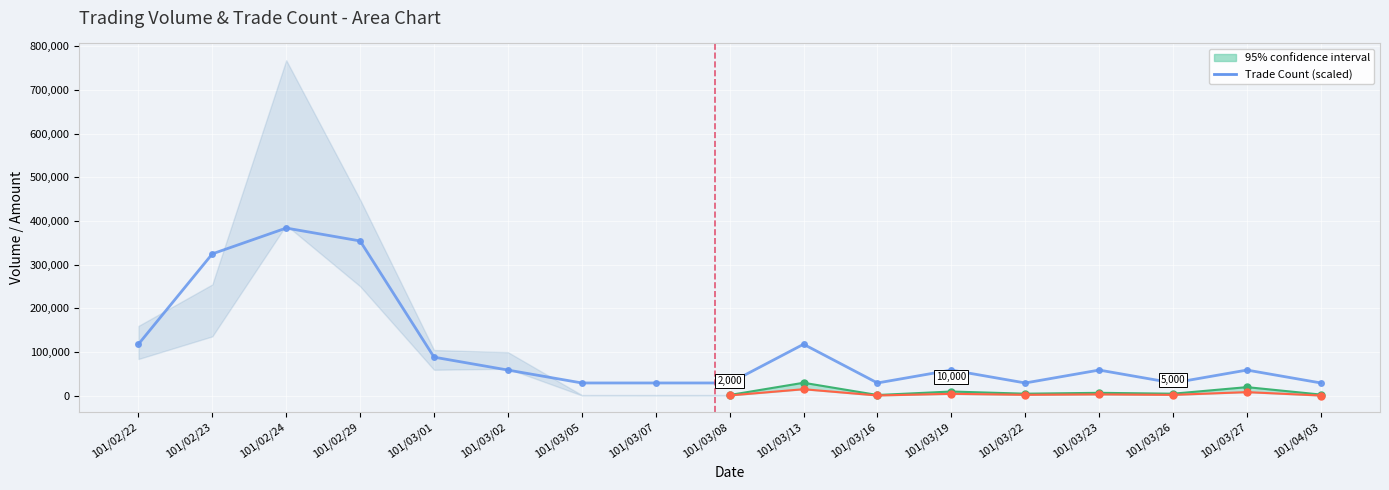

At which label is the value closest to 206769?

101/02/22